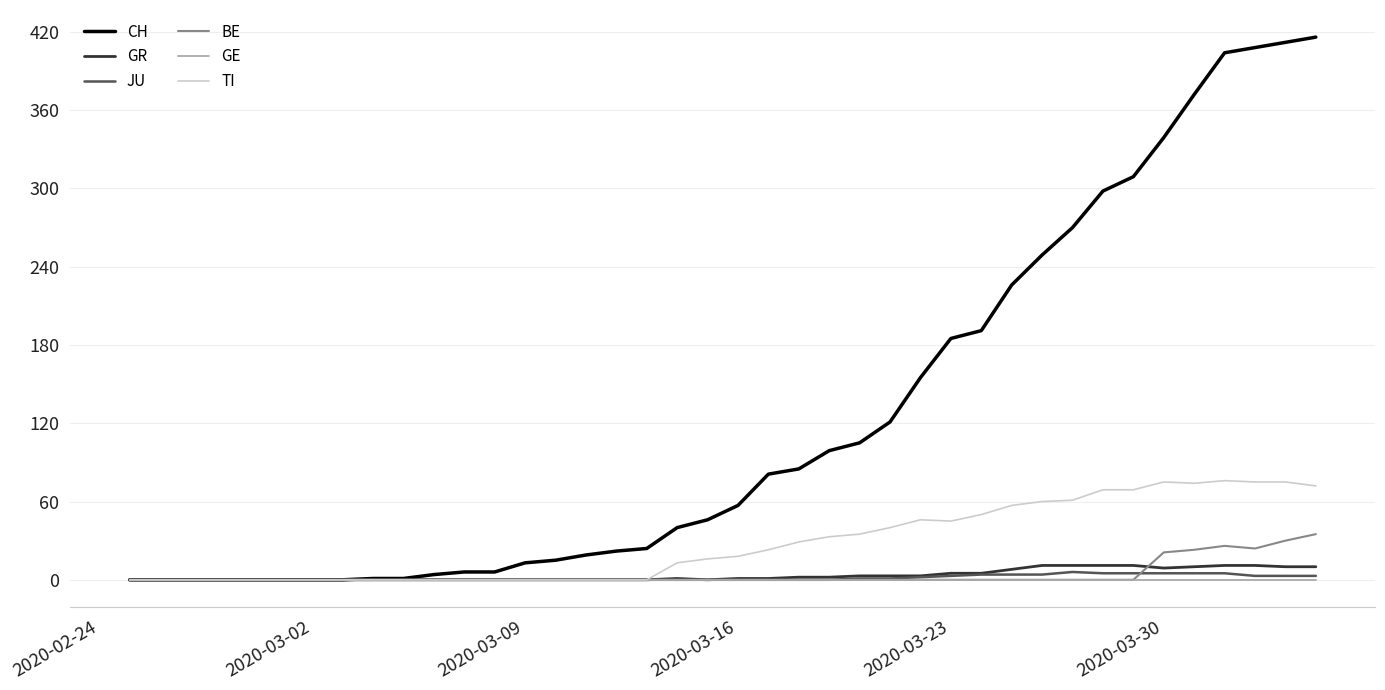

Which series has the widest spread of values?

CH